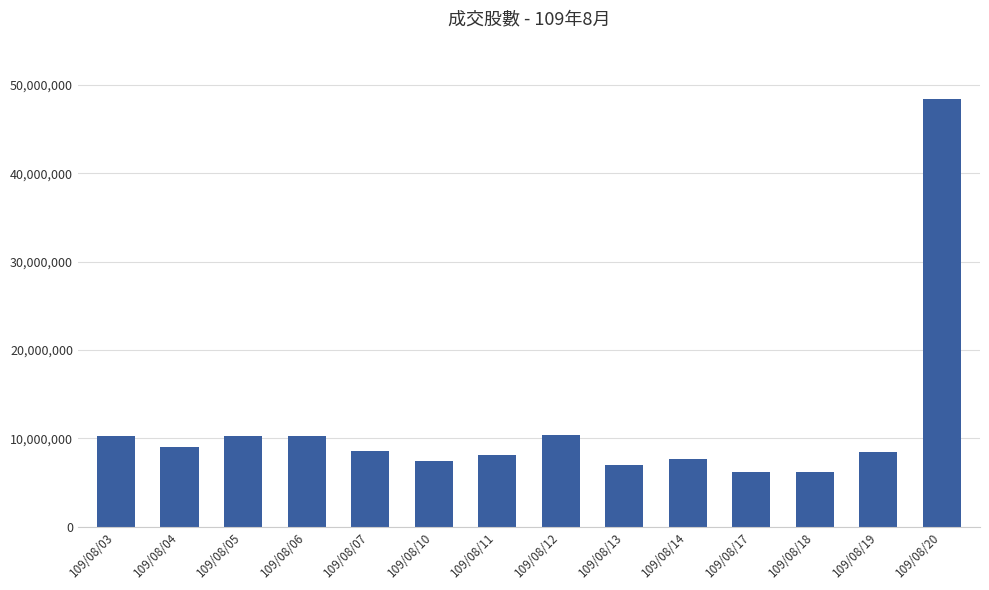

What is the sum of the values at 109/08/10 and 109/08/05?

17801421